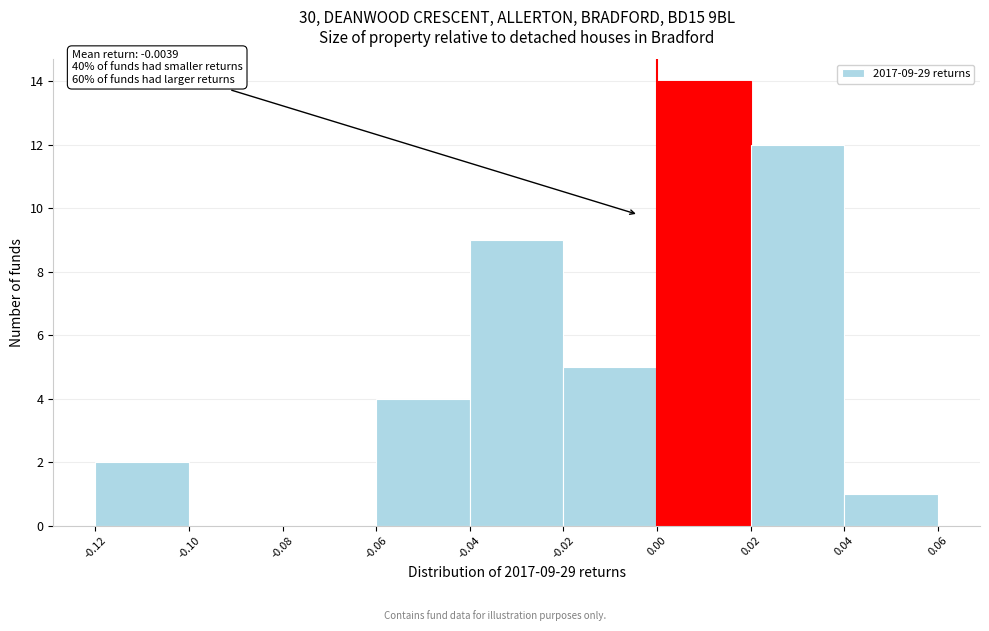

Over which range of the x-axis is the bar tallest?

0.00 to 0.02